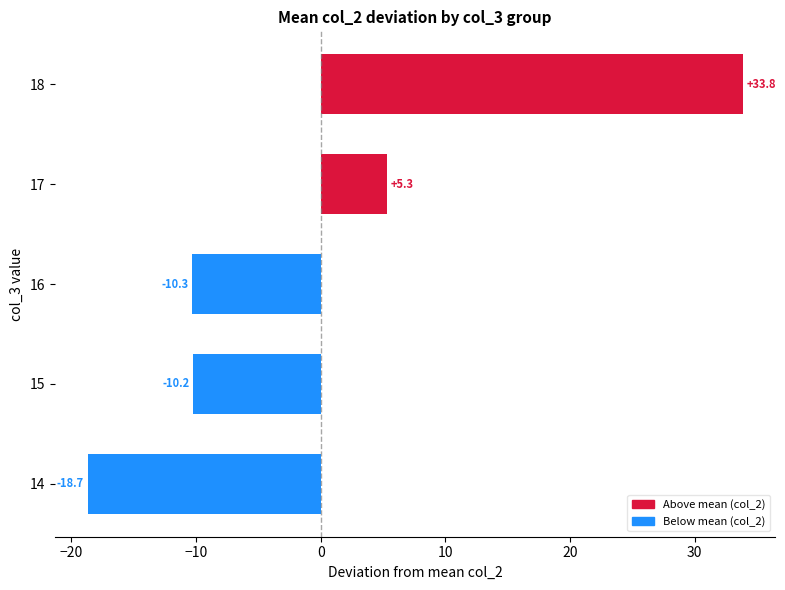

How many bars are there in total?

5